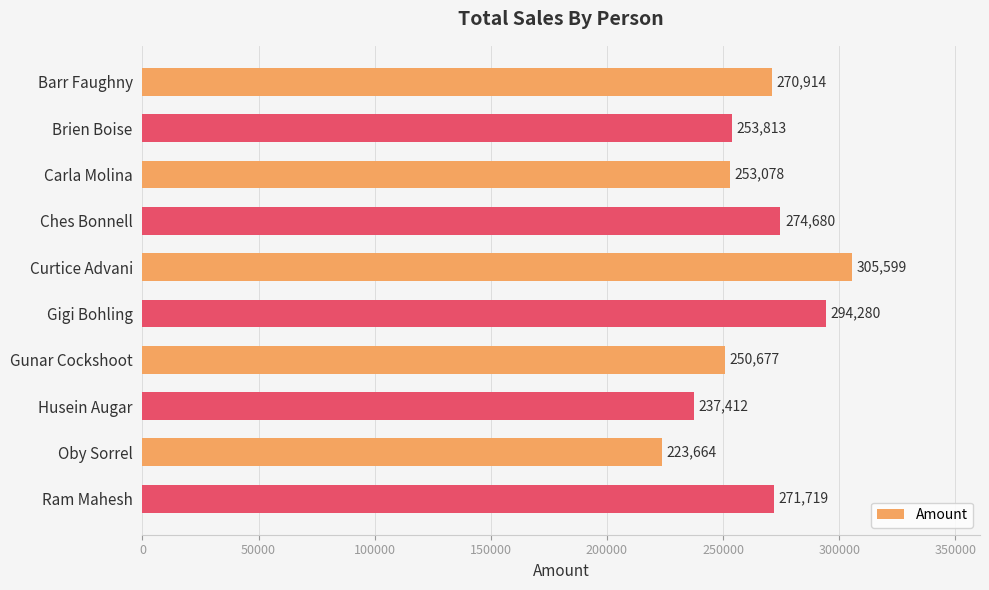

List the labels in order of value, largest first.

Curtice Advani, Gigi Bohling, Ches Bonnell, Ram Mahesh, Barr Faughny, Brien Boise, Carla Molina, Gunar Cockshoot, Husein Augar, Oby Sorrel